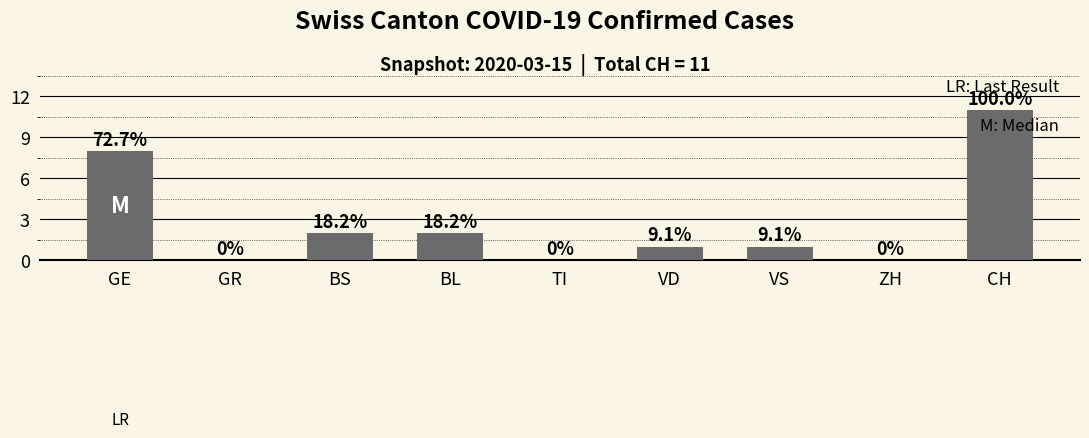

List the labels in order of value, largest first.

CH, GE, BS, BL, VD, VS, GR, TI, ZH